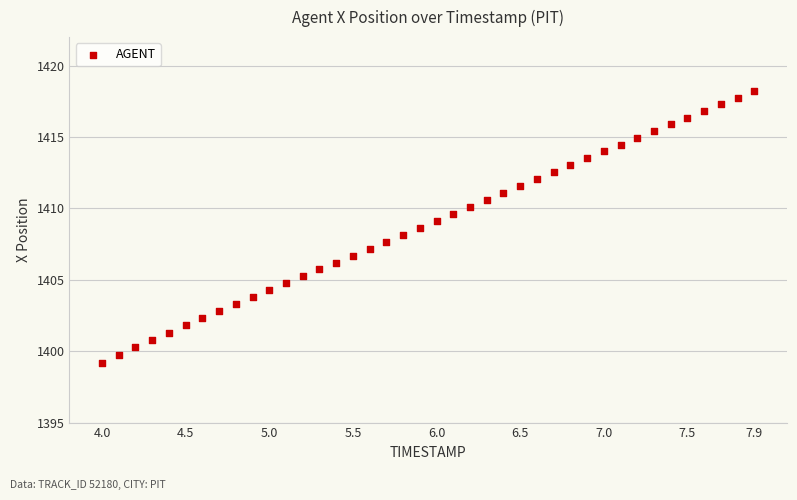

What is the range of Y values (max minus min)?

19.0